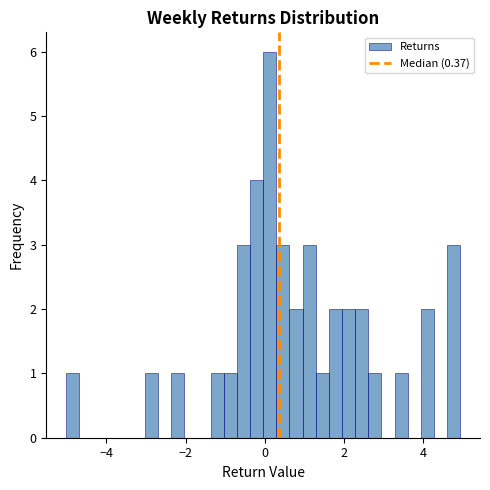

Read against the x-axis, roughly where is the centre of the tallest bar?

0.2